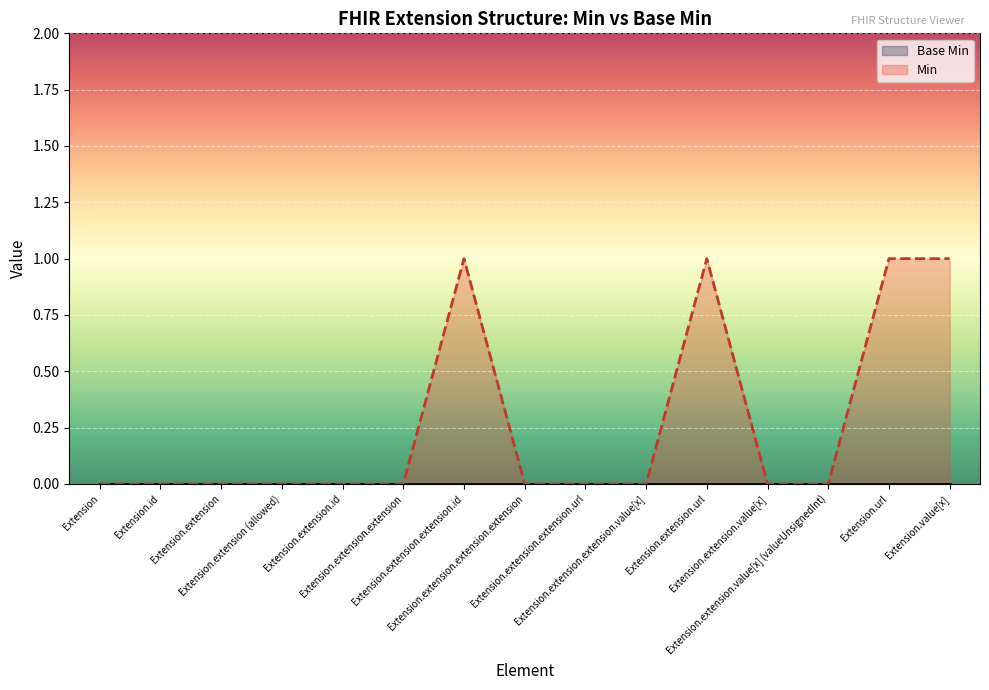

How many interior local peaks (higher than both neighbors) does the data have?

2